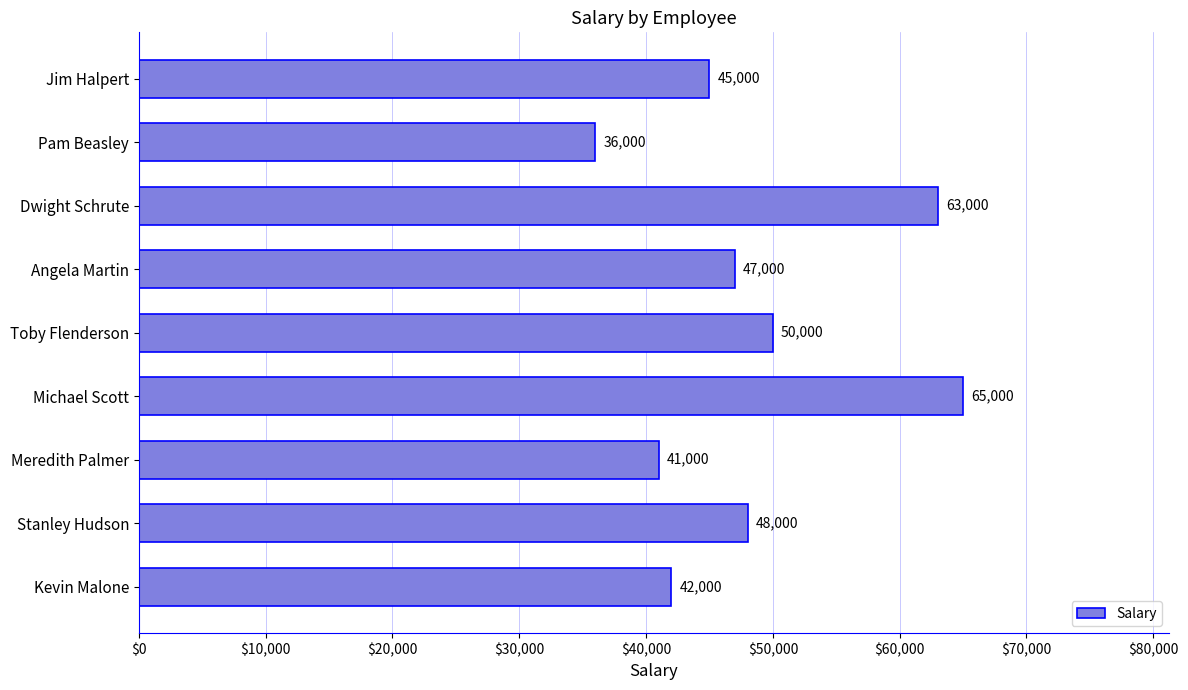

What is the minimum value shown in the chart?

36000